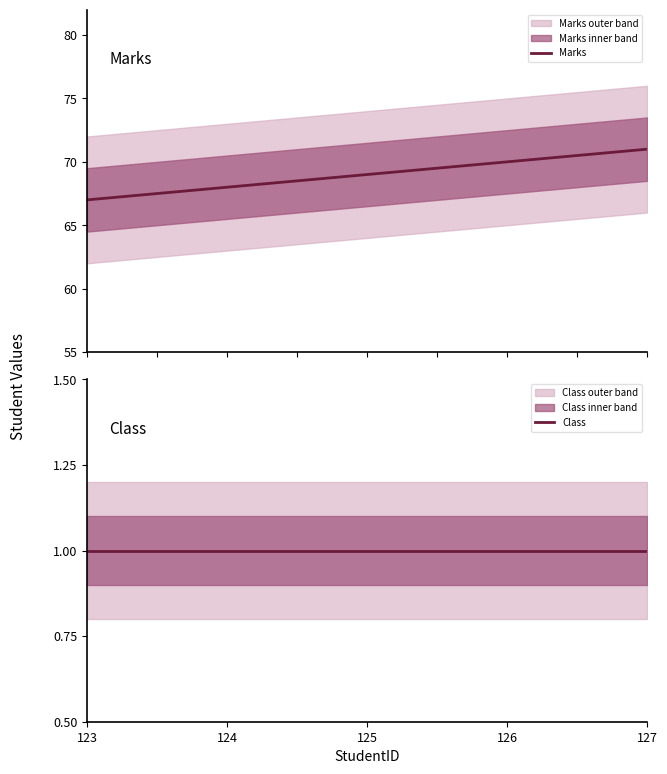

At 125, list the series in order from smallest to largest.

Class, Marks